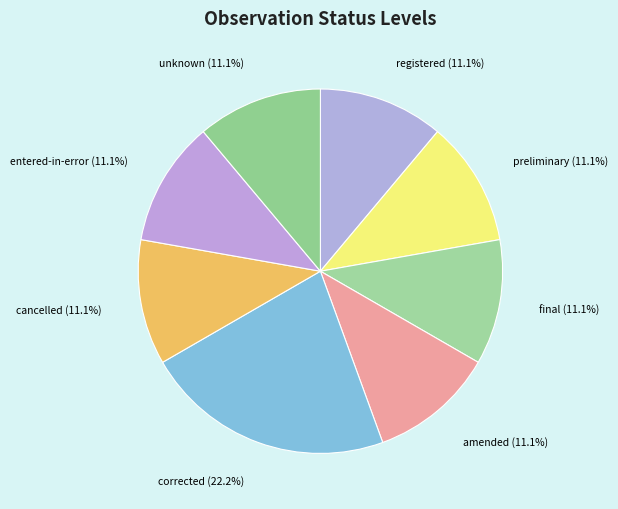

Combined, what portion of the pie is final (11.1%) and cancelled (11.1%)?

22.2%